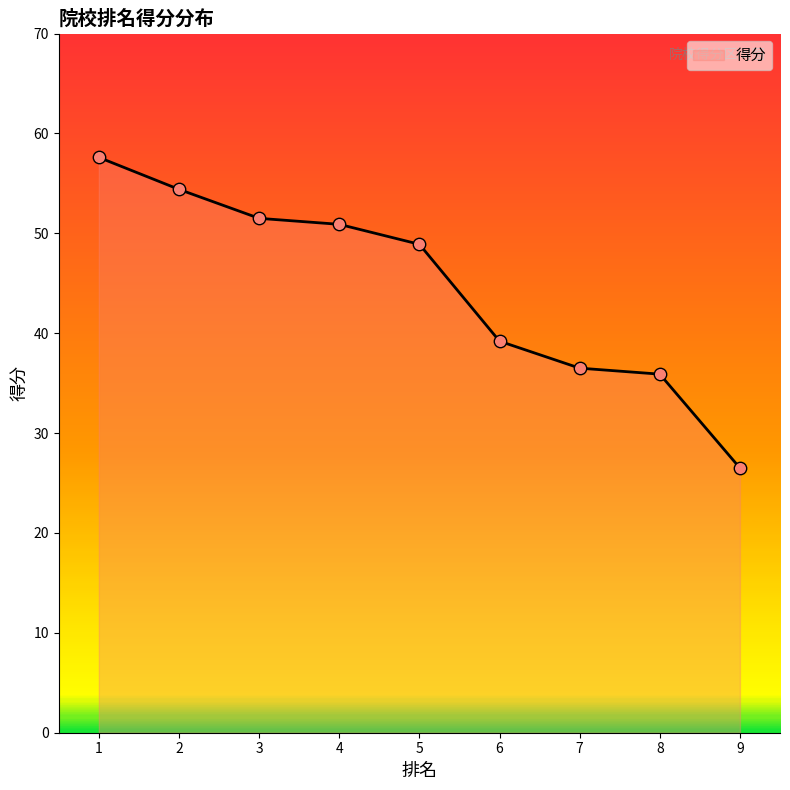

Between 9 and 5, which is larger?

5